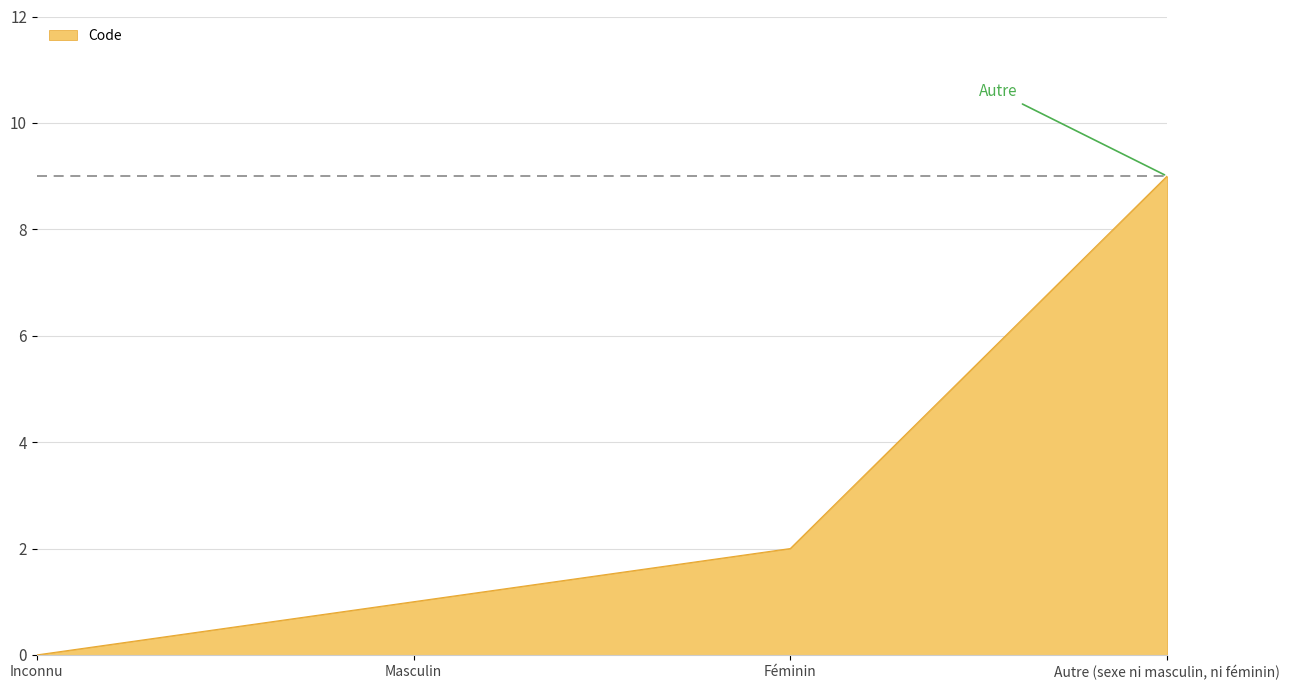

What is the maximum value shown in the chart?

9